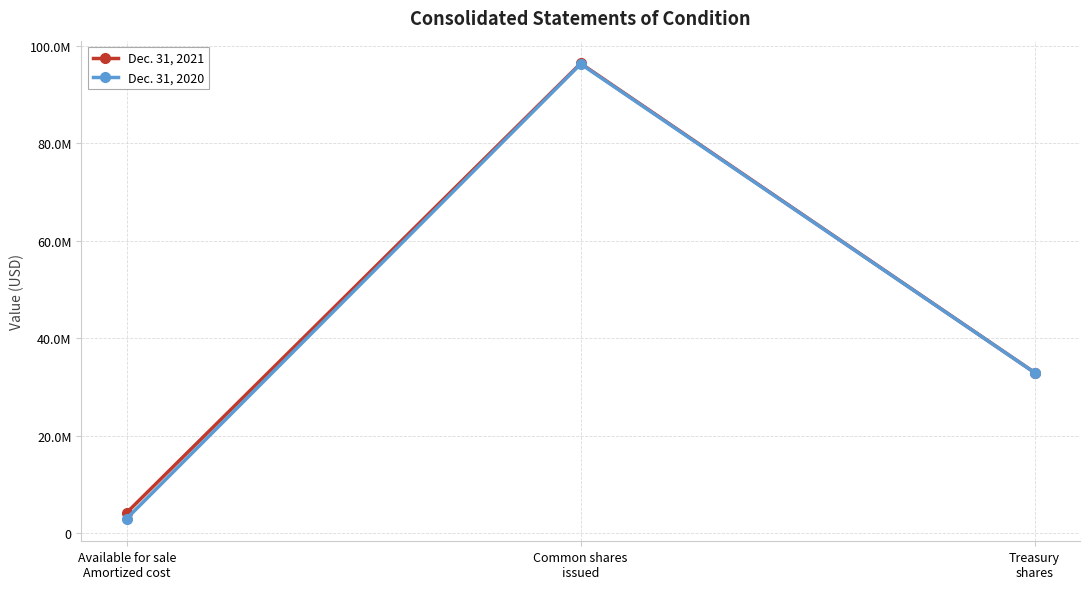

Reading left to right, list all the values displayed in this chart.

Dec. 31, 2021: 4254960	96350977	32979273
Dec. 31, 2020: 3054289	96240977	32961289